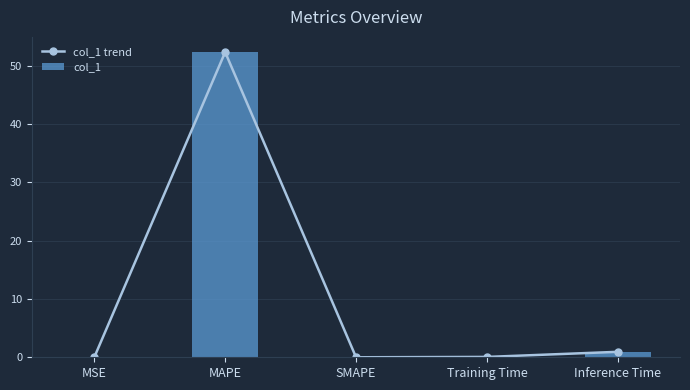

What are all the series names shown in the legend?

col_1 trend, col_1